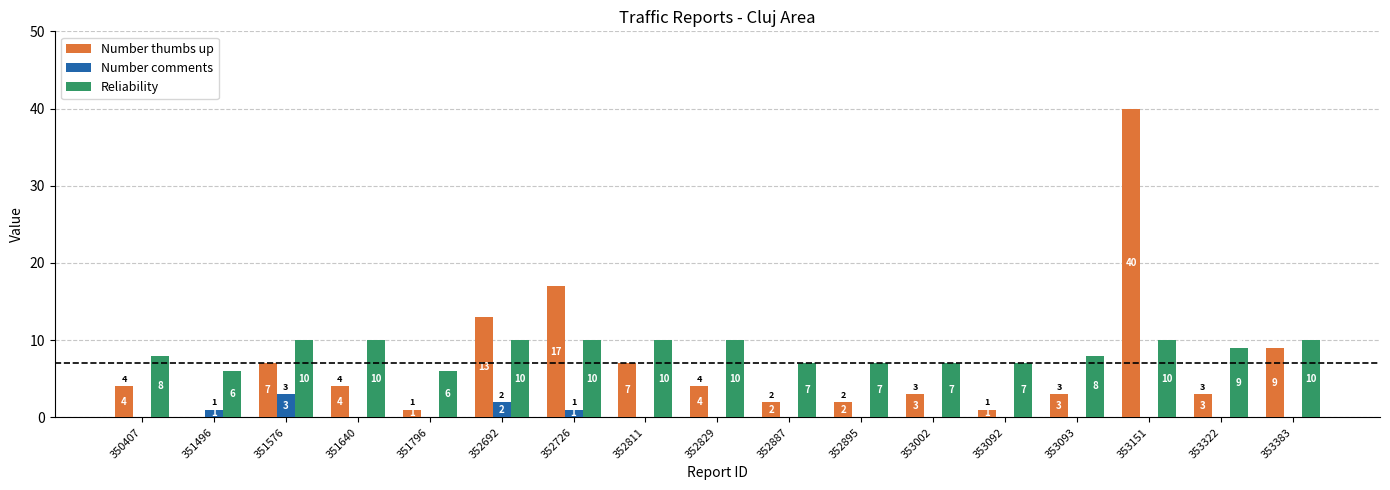

Reading right to left, list all the values displayed in this chart.

Number thumbs up: 353383=9	353322=3	353151=40	353093=3	353092=1	353002=3	352895=2	352887=2	352829=4	352811=7	352726=17	352692=13	351796=1	351640=4	351576=7	351496=0	350407=4
Number comments: 353383=0	353322=0	353151=0	353093=0	353092=0	353002=0	352895=0	352887=0	352829=0	352811=0	352726=1	352692=2	351796=0	351640=0	351576=3	351496=1	350407=0
Reliability: 353383=10	353322=9	353151=10	353093=8	353092=7	353002=7	352895=7	352887=7	352829=10	352811=10	352726=10	352692=10	351796=6	351640=10	351576=10	351496=6	350407=8